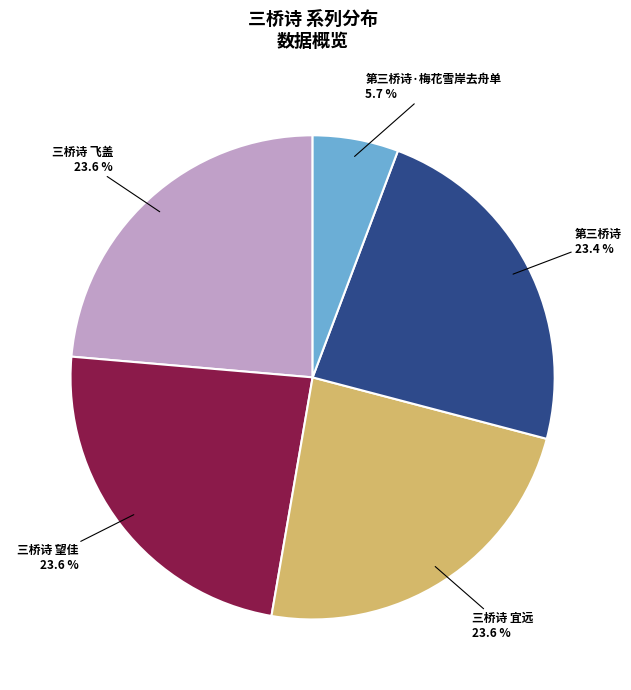

Count the number of slices in the pie.

5